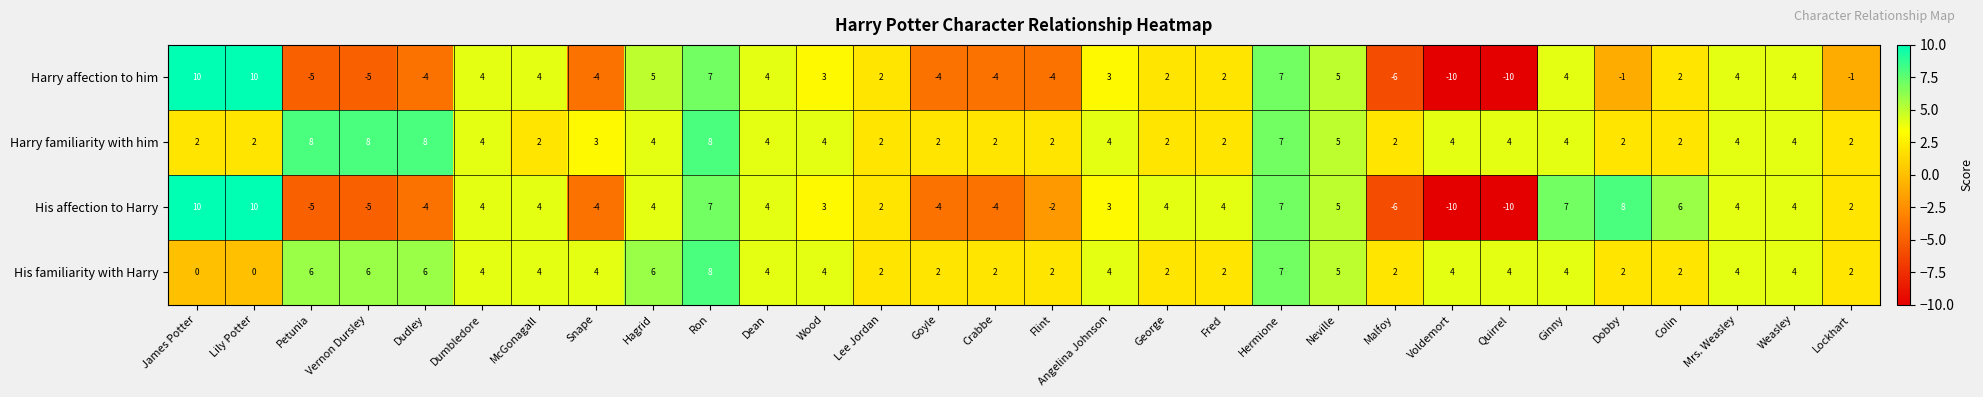

At which category is the sum across all series the highest?

Ron